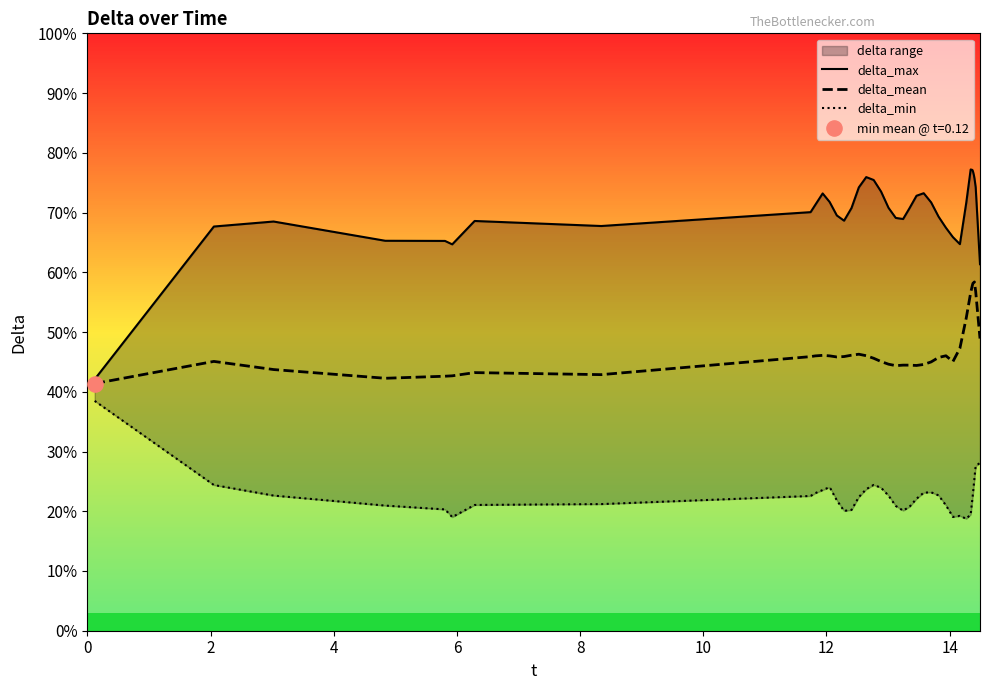

Which series contains the lowest Y value?

delta_min